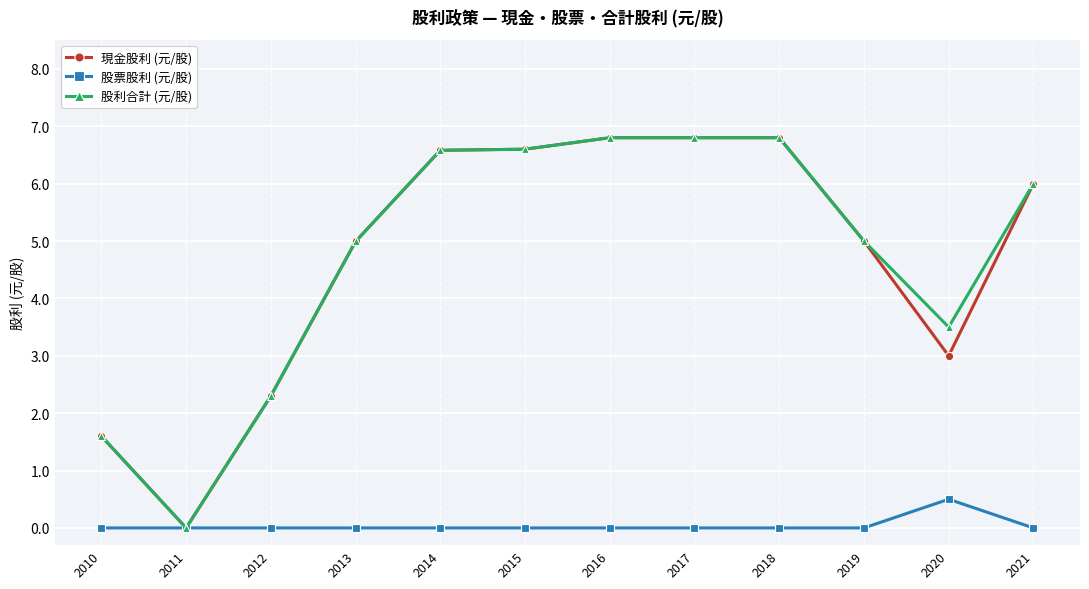

How many categories are shown in the chart?

12